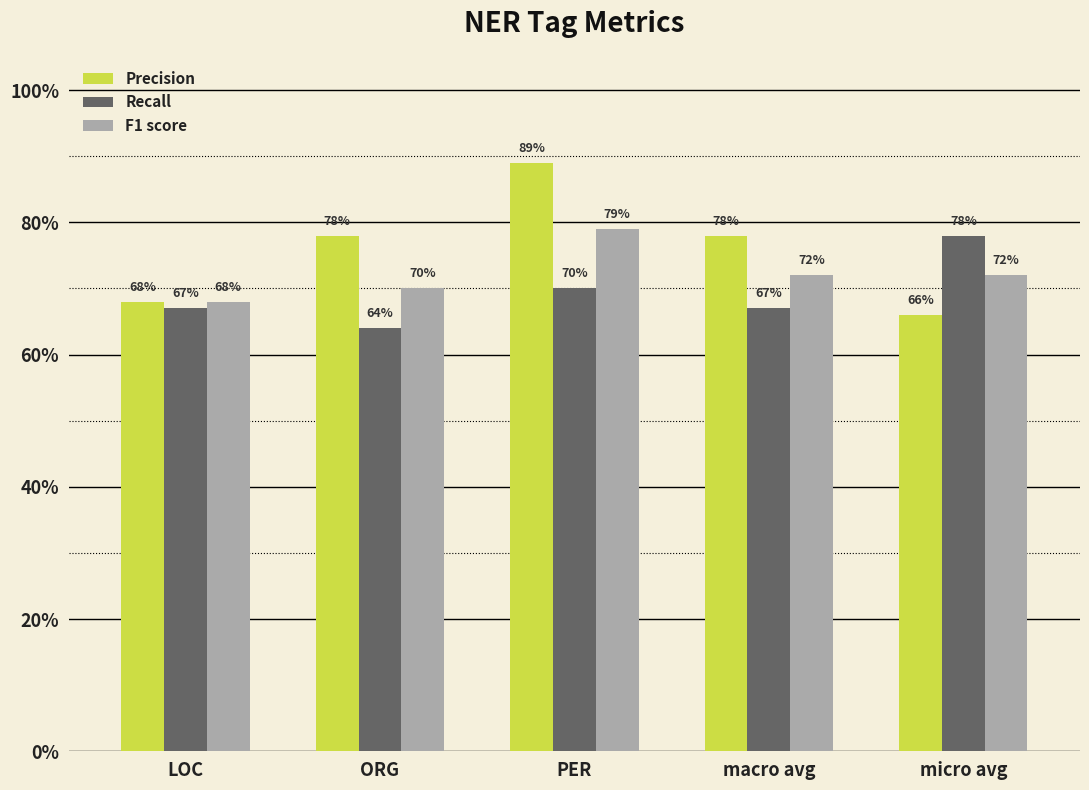

What are all the series names shown in the legend?

Precision, Recall, F1 score